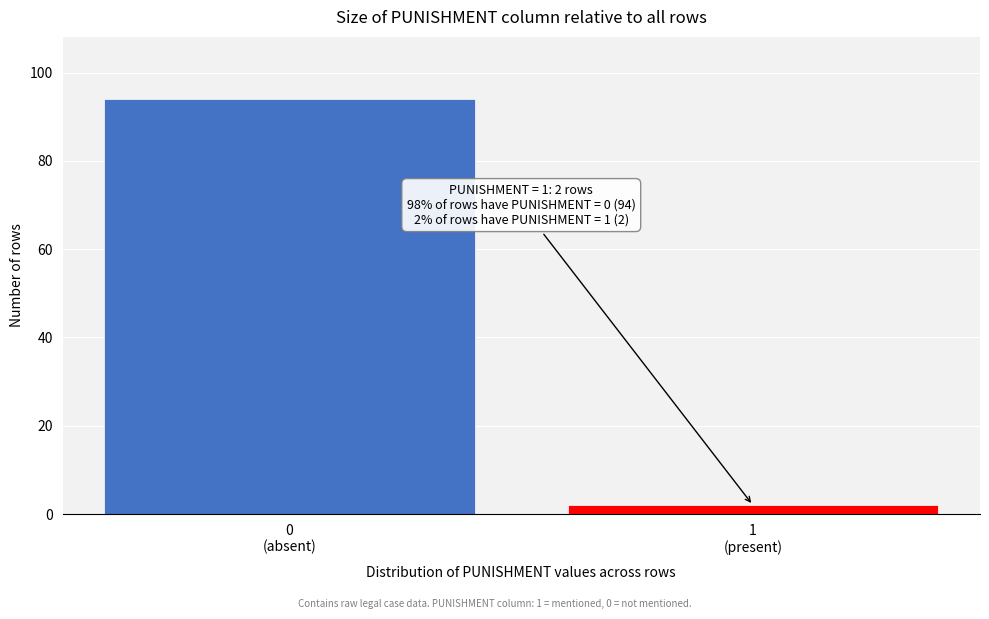

Reading left to right, transcribe all the data shown in this chart.

94	2